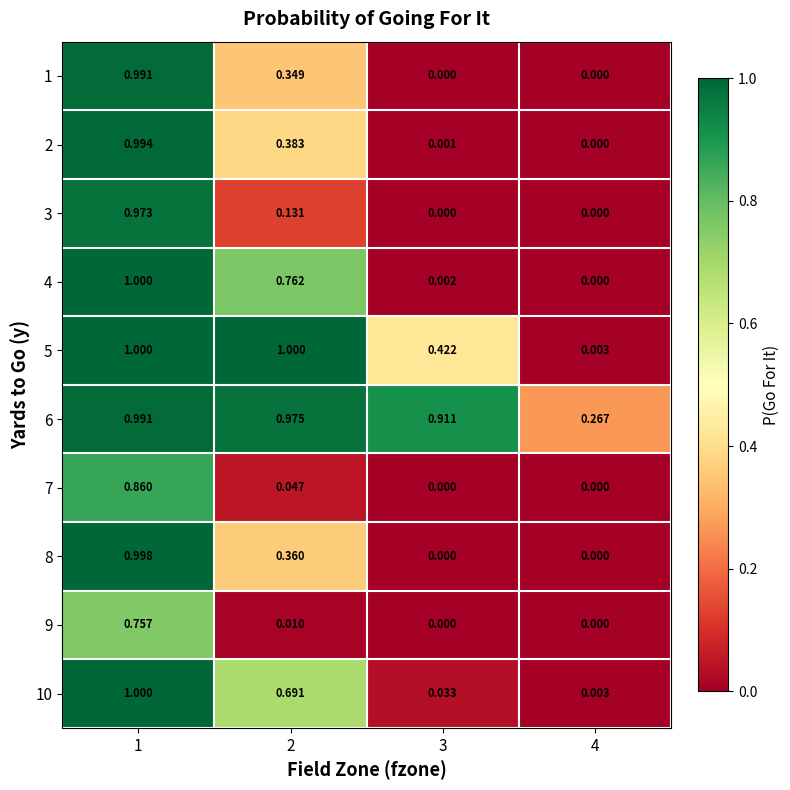

Which series has the widest spread of values?

4